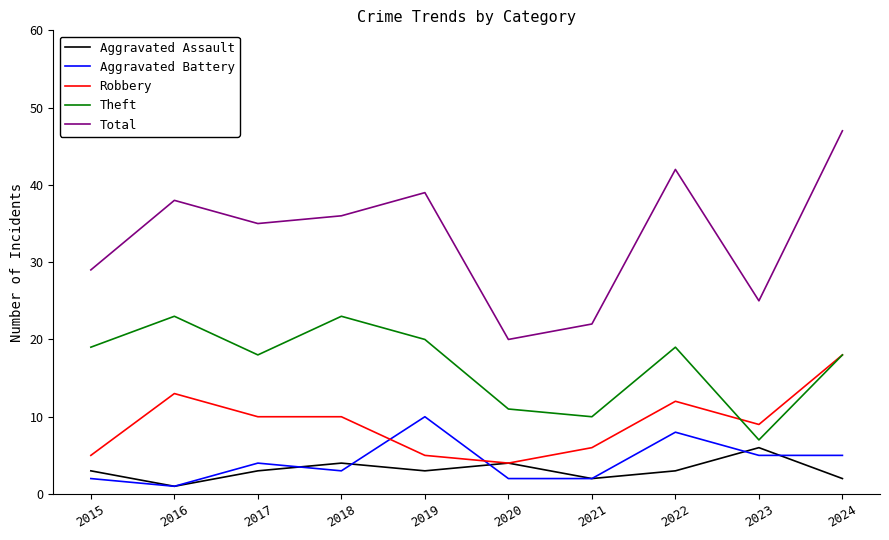

True or false: Theft and Aggravated Assault cross at least once.

False